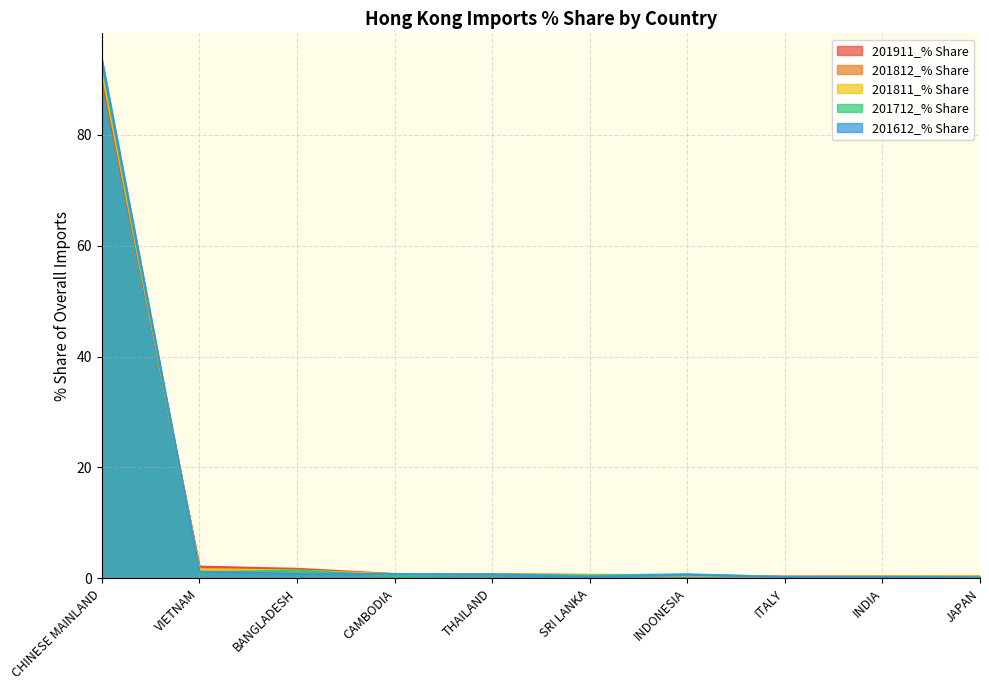

At which label does 201712_% Share reach its peak?

CHINESE MAINLAND